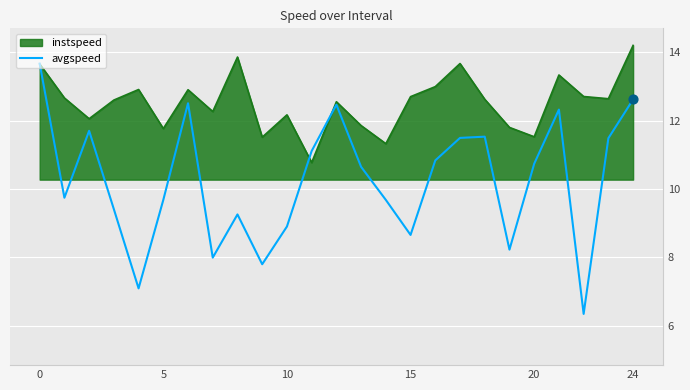

Approximately how many times larger is the value at 13 compared to 19?

1.3